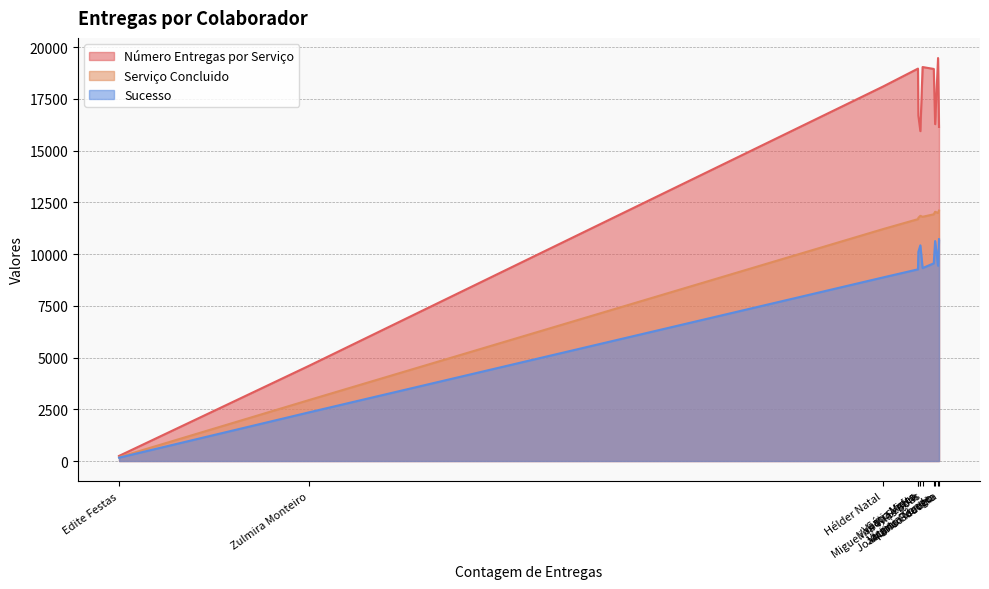

List the series in order of their peak value, highest first.

Número Entregas por Serviço, Serviço Concluido, Sucesso